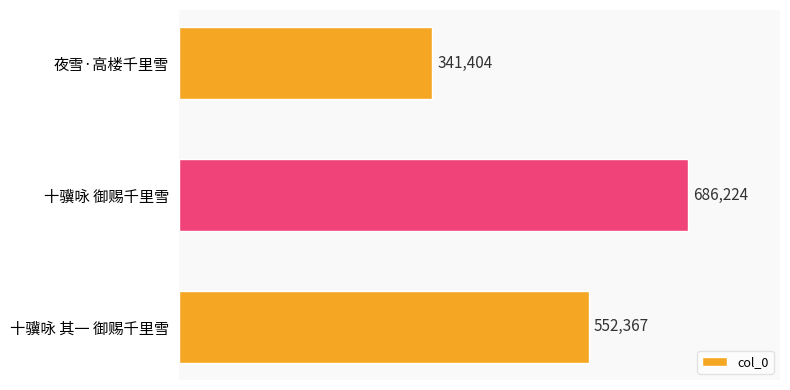

How many values are below 552367?

1